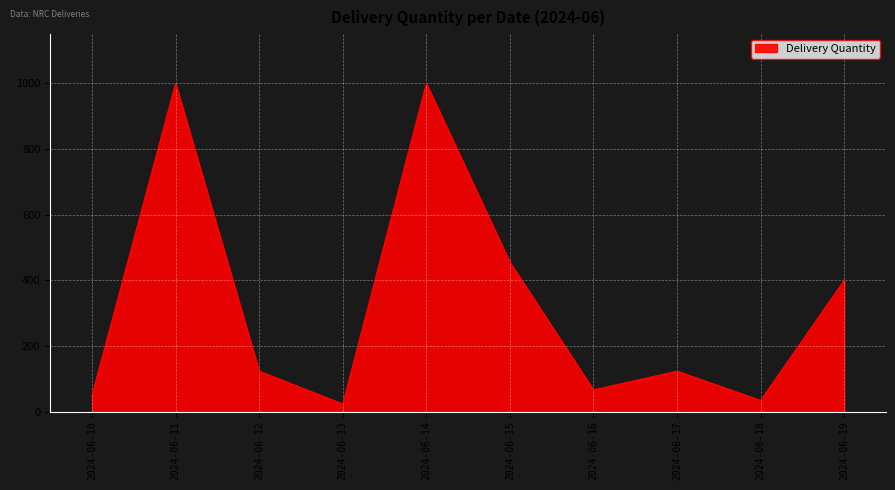

How many interior local peaks (higher than both neighbors) does the data have?

3